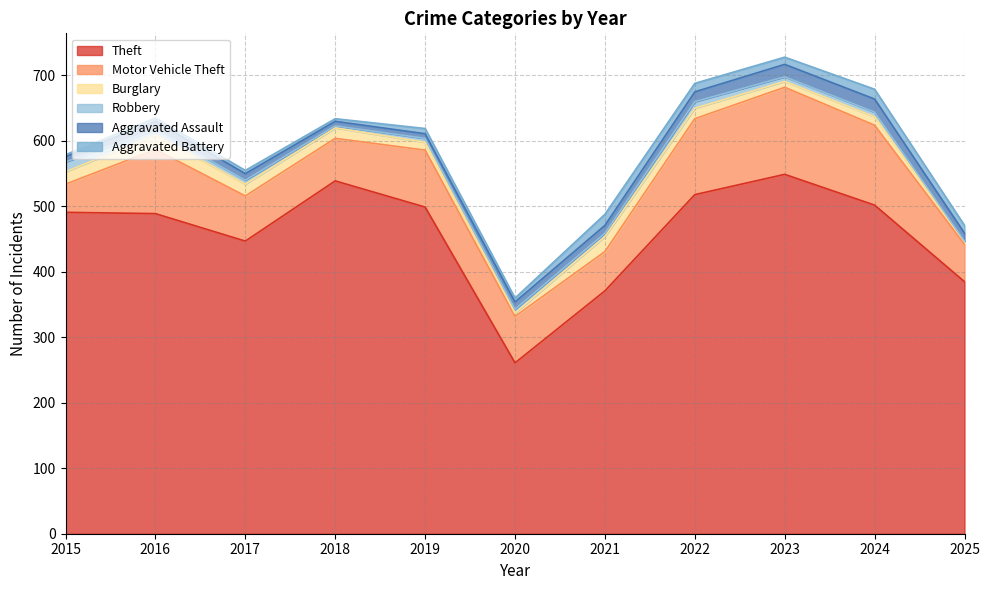

What is the difference between the highest and lowest values at 2025?

384